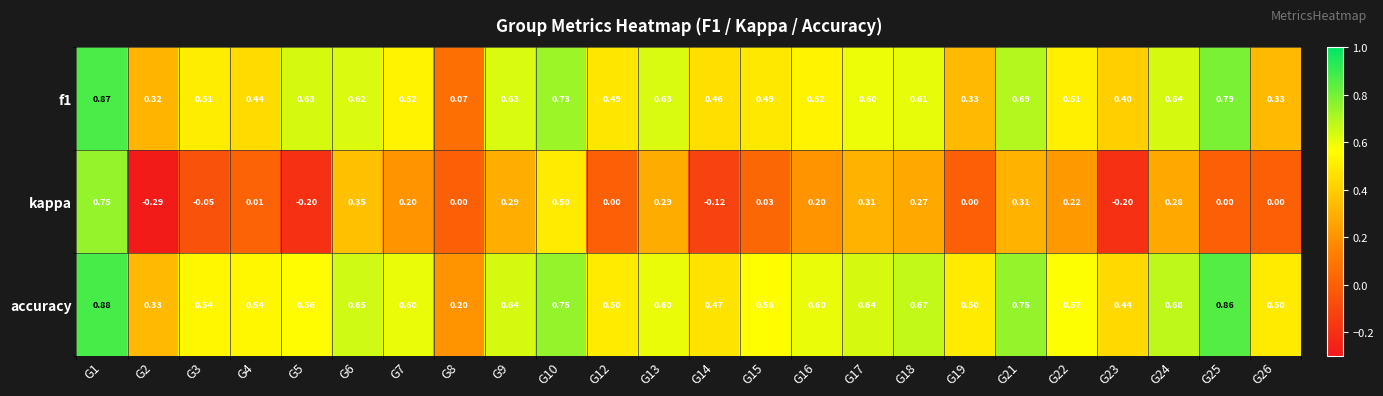

Between G2 and G8, which series saw the biggest shift?

kappa